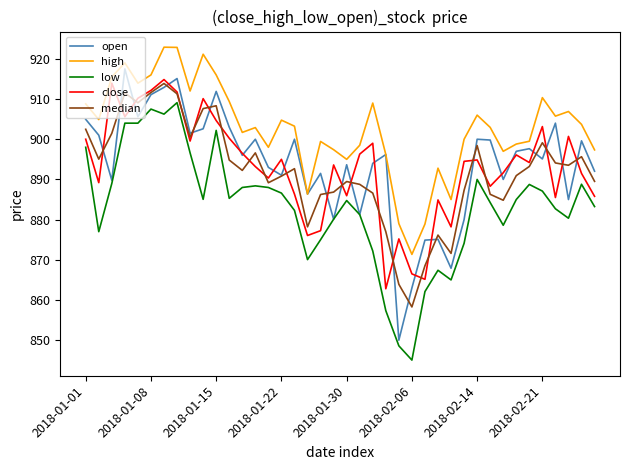

True or false: high and close cross at least once.

False